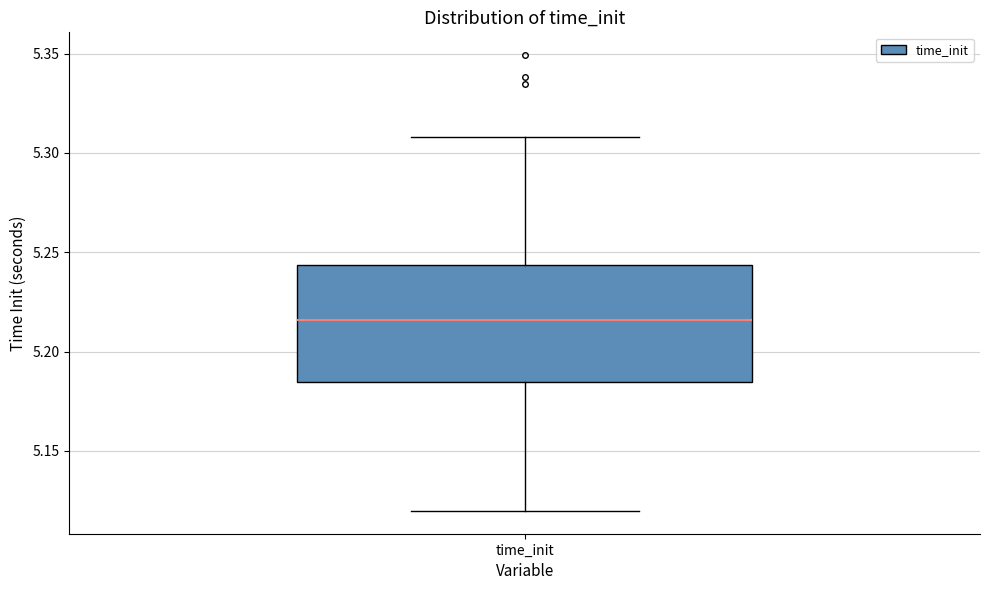

Transcribe this box plot: give where the median line is, the range the box spans, and where the two whiskers end, as read against the y-axis. The values are not printed on the chart, so give them approximately, as read against the axis.

median 5.215, box 5.185 to 5.245, whiskers 5.120 to 5.310